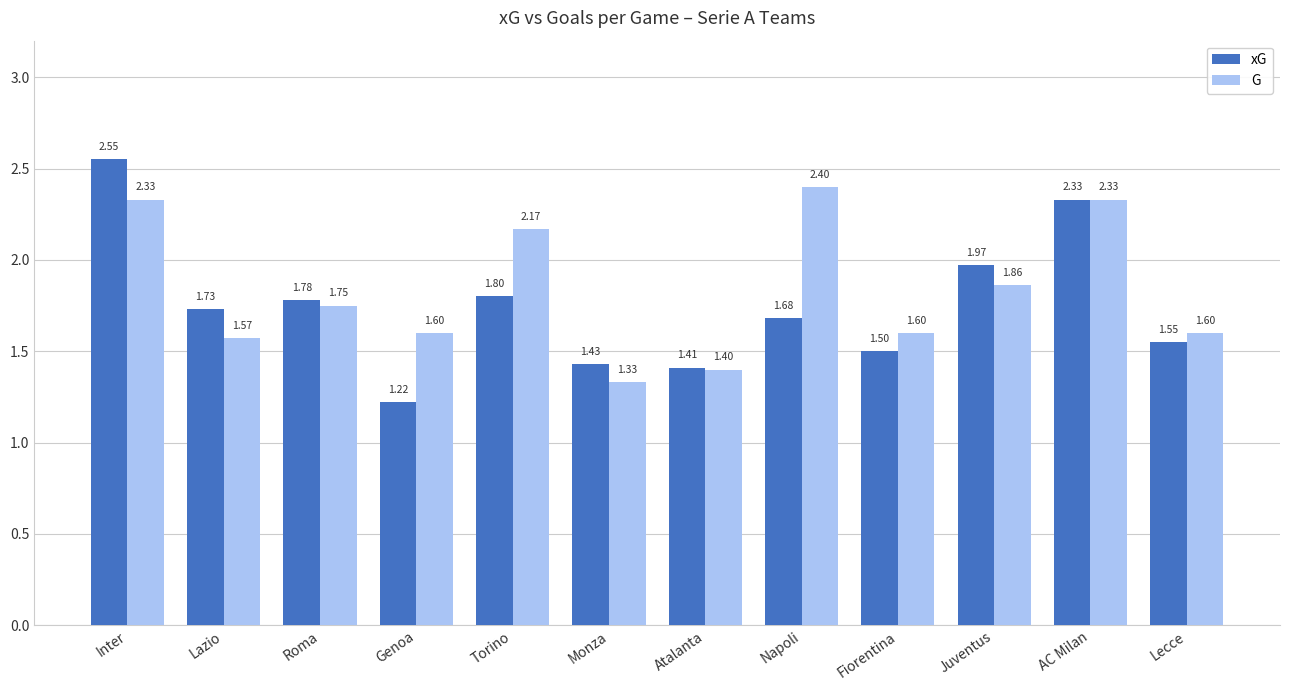

What position from the left is Fiorentina?

9